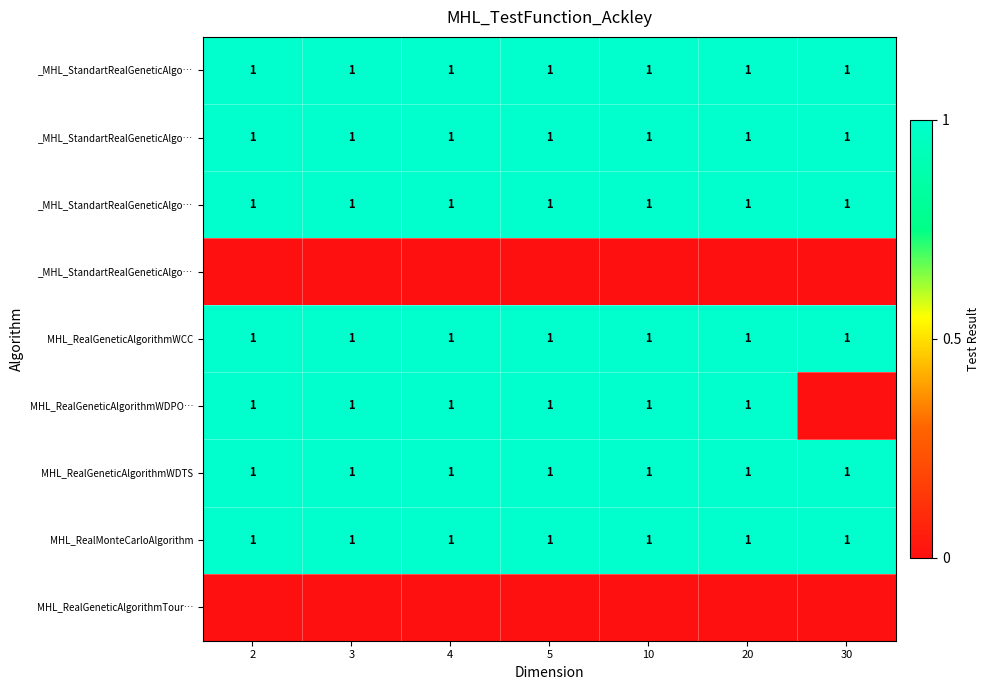

Which has a higher value, 5 or 2?

5